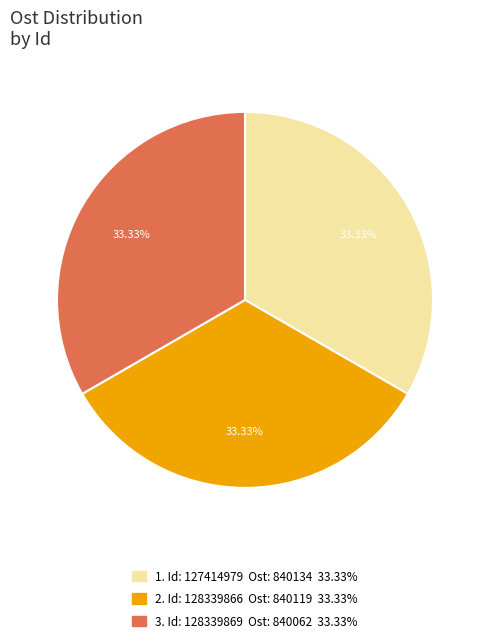

Does any single category account for the majority?

No